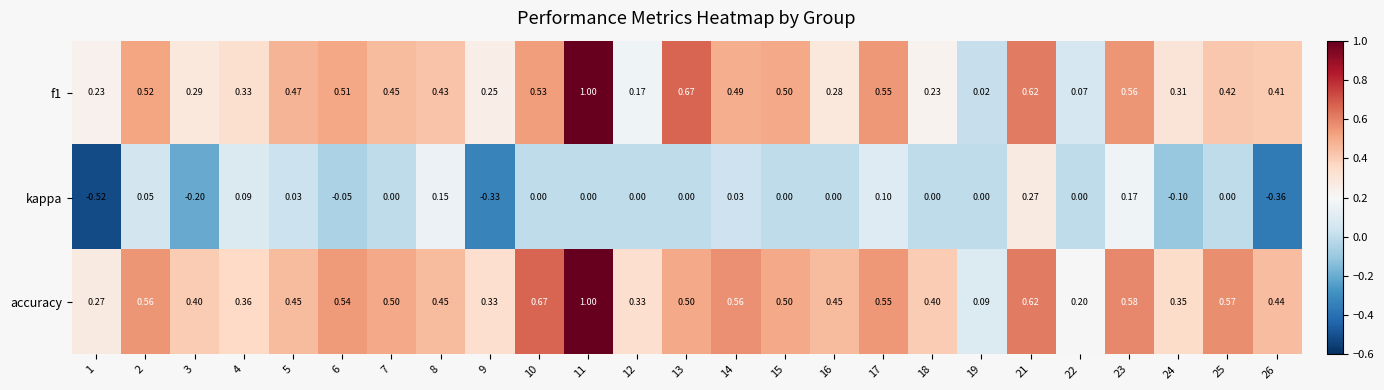

Is the value of kappa at 5 greater than the value of accuracy at 24?

No